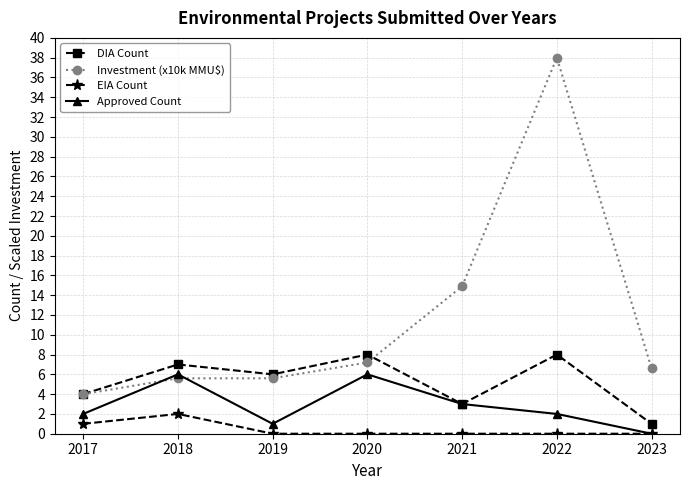

What is the sum of the EIA Count values at 2017 and 2019?

1.0